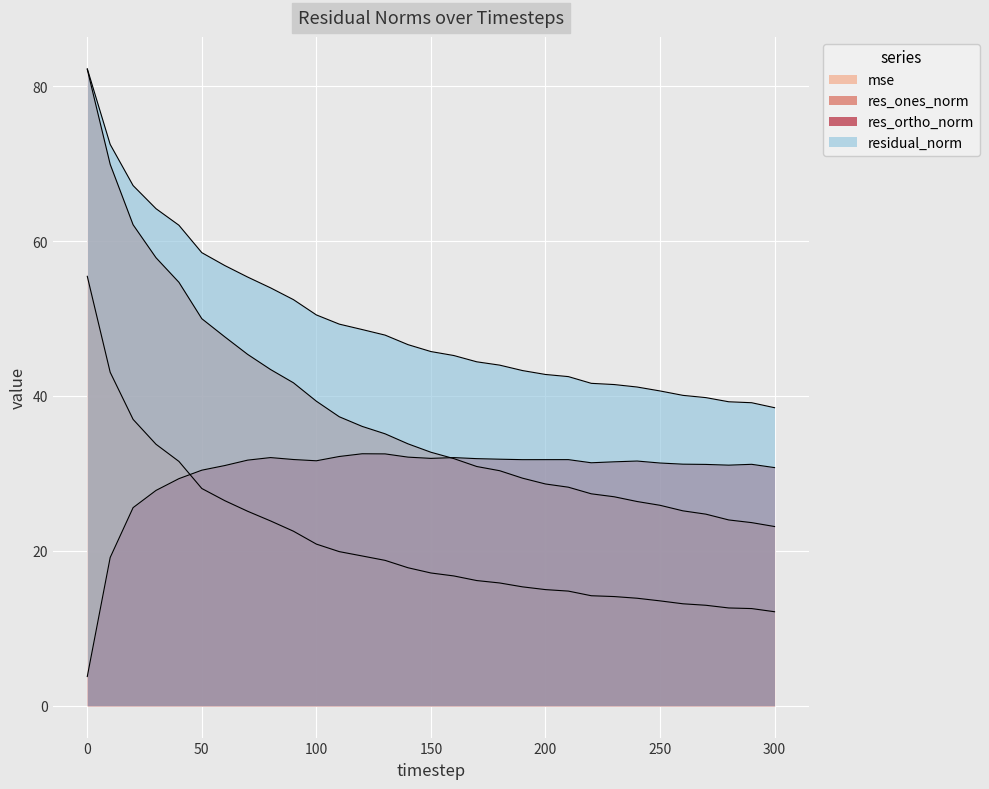

The residual_norm series shows 64.2 at 30. True or false?

True